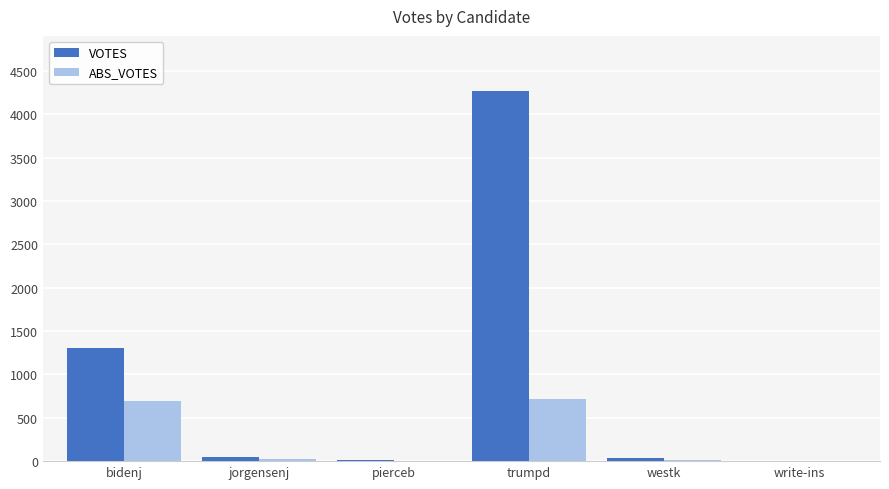

How many groups of bars are there?

6